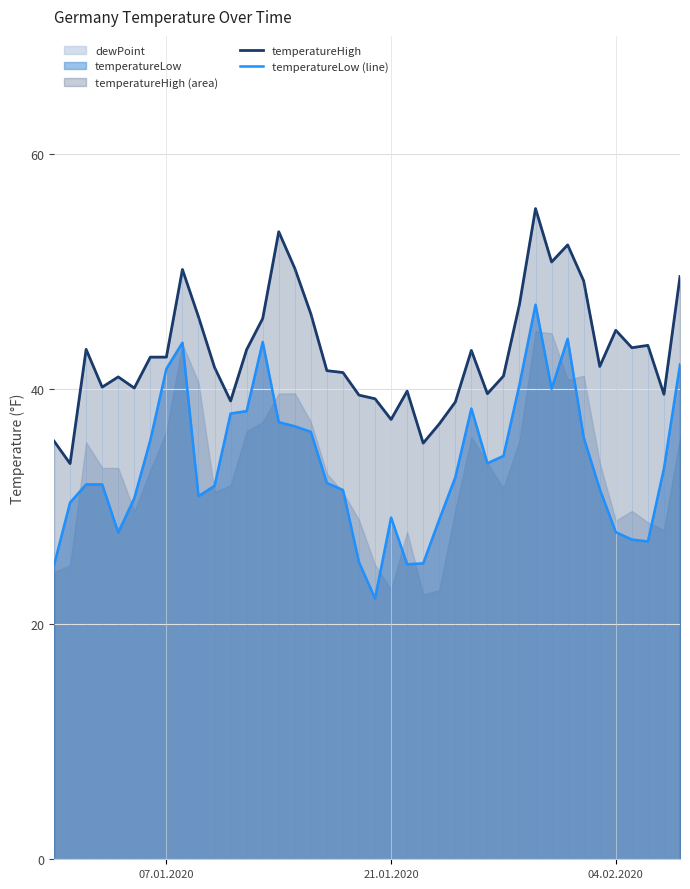

How many data points in temperatureHigh are above 42?

20